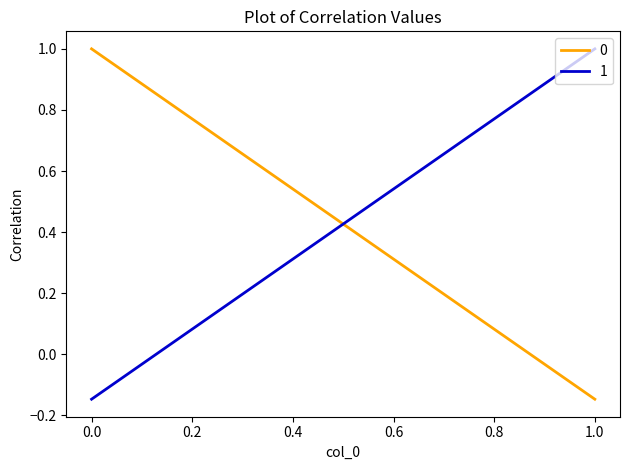

Is it true that 0 equals -0.1 at 1?

True